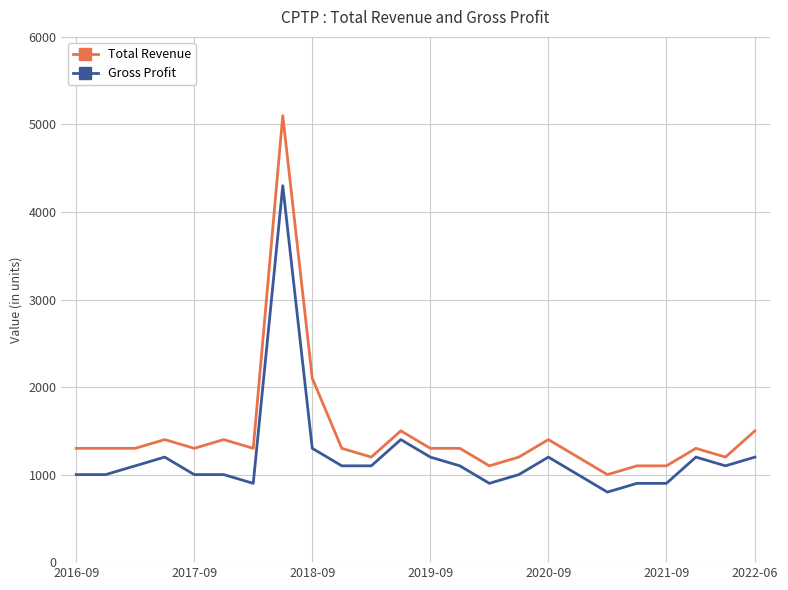

How many categories are shown in the chart?

24